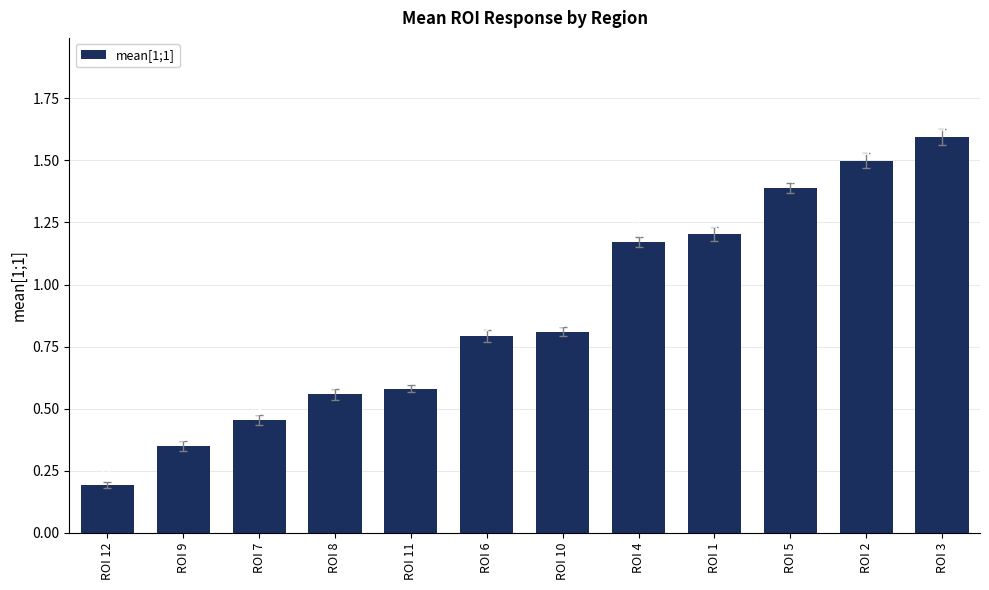

What is the difference between the values at ROI 11 and ROI 12?

0.4